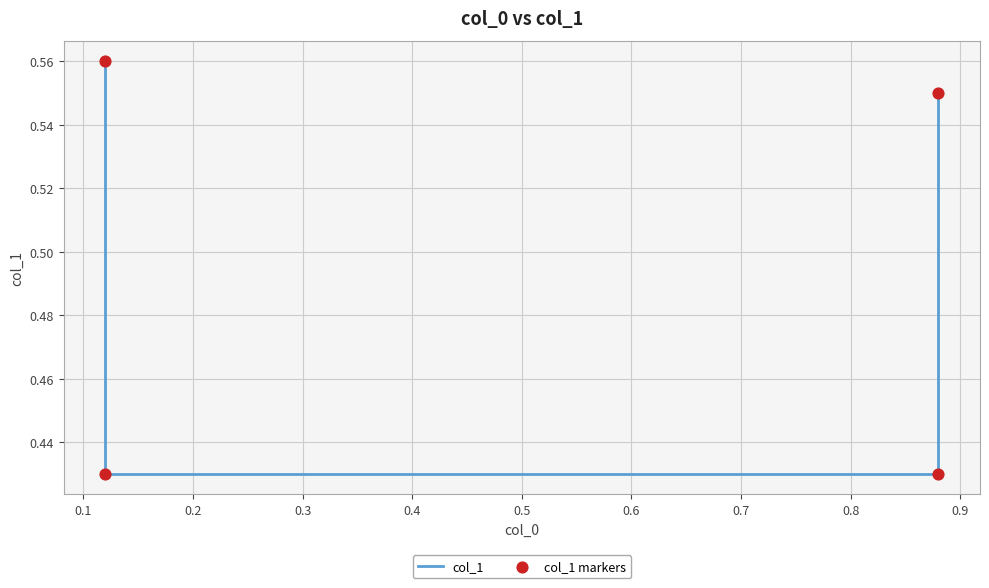

Which series has the largest Y range (max minus min)?

col_1